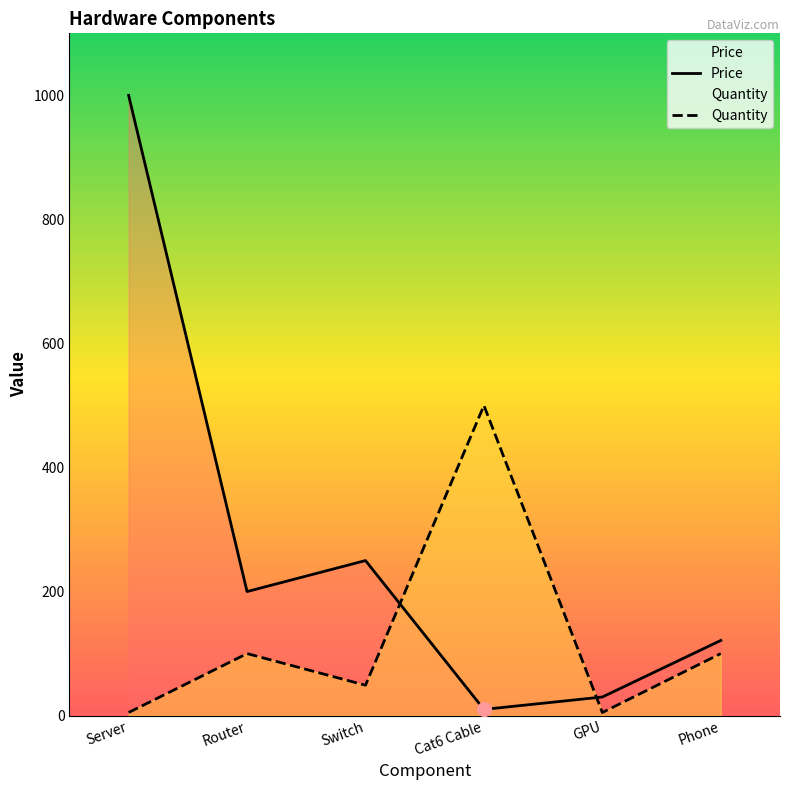

At which category does Quantity reach its first local valley?

Switch